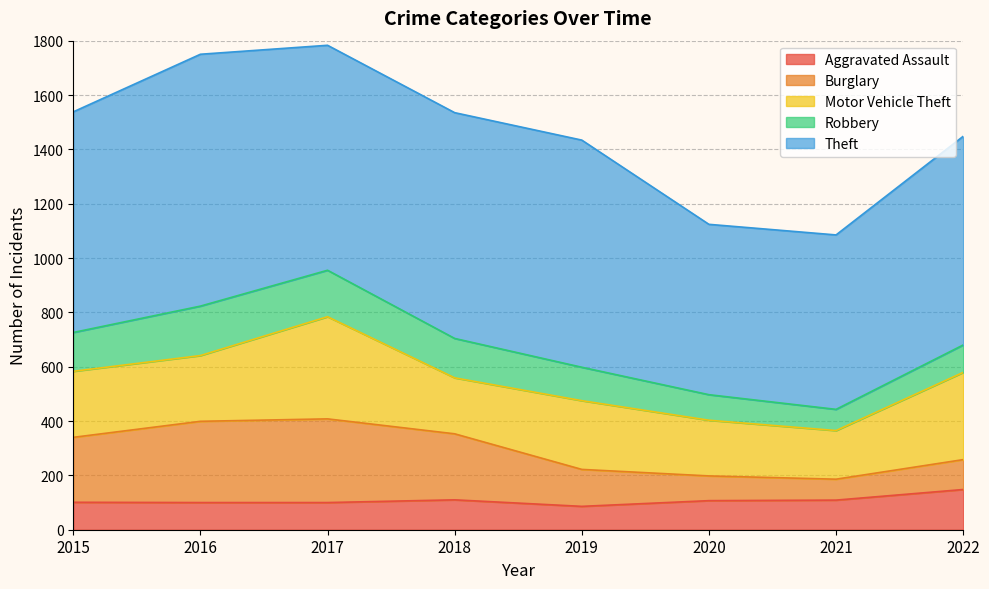

At which category does Motor Vehicle Theft reach its first local valley?

2016